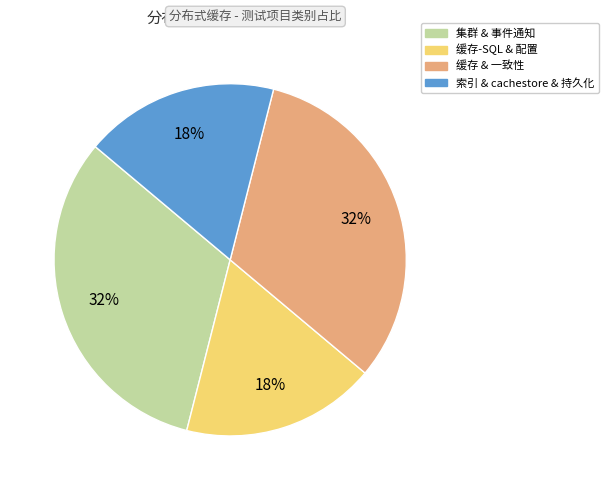

To the nearest percent, what is the average slice percentage?

25%